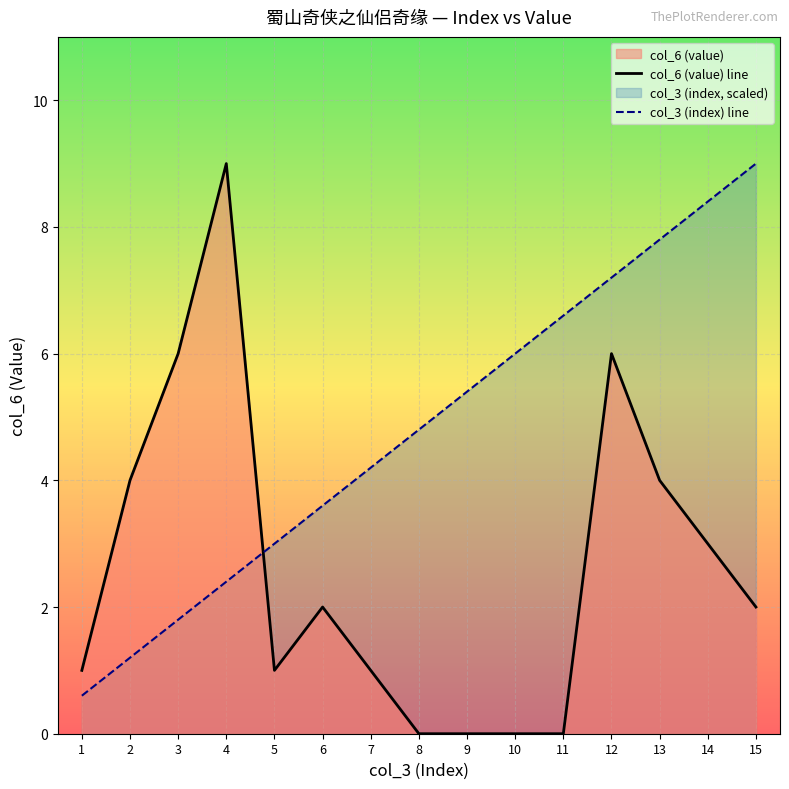

How many lines are shown in the chart?

2